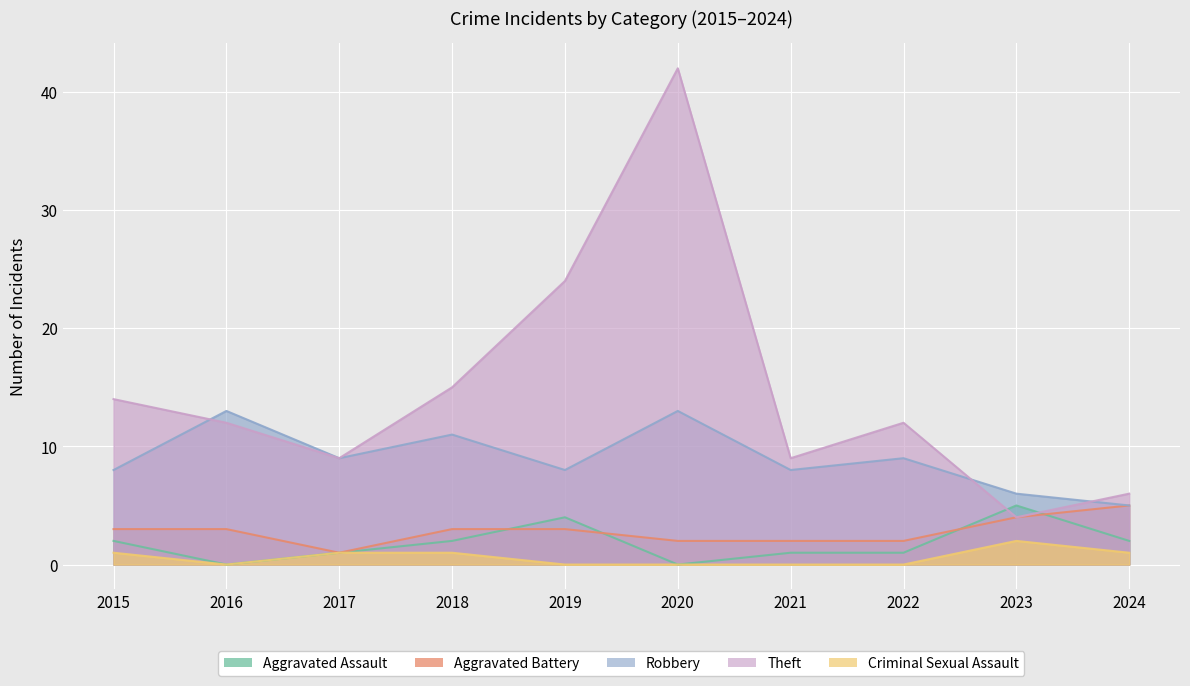

Reading left to right, what are all the values shown in this chart?

Aggravated Assault: 2015=2	2016=0	2017=1	2018=2	2019=4	2020=0	2021=1	2022=1	2023=5	2024=2
Aggravated Battery: 2015=3	2016=3	2017=1	2018=3	2019=3	2020=2	2021=2	2022=2	2023=4	2024=5
Robbery: 2015=8	2016=13	2017=9	2018=11	2019=8	2020=13	2021=8	2022=9	2023=6	2024=5
Theft: 2015=14	2016=12	2017=9	2018=15	2019=24	2020=42	2021=9	2022=12	2023=4	2024=6
Criminal Sexual Assault: 2015=1	2016=0	2017=1	2018=1	2019=0	2020=0	2021=0	2022=0	2023=2	2024=1